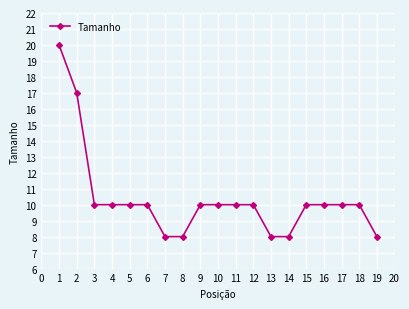

How many data points does each series have?

19